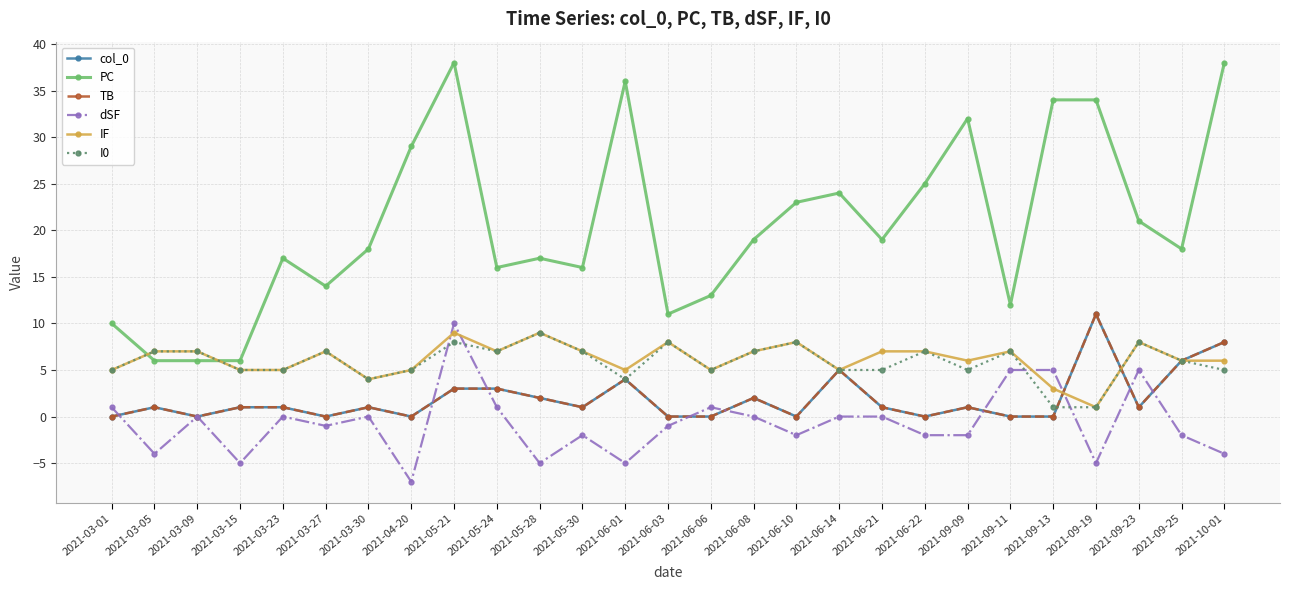

Reading left to right, extract all data points from this chart.

col_0: 2021-03-01=0	2021-03-05=1	2021-03-09=0	2021-03-15=1	2021-03-23=1	2021-03-27=0	2021-03-30=1	2021-04-20=0	2021-05-21=3	2021-05-24=3	2021-05-28=2	2021-05-30=1	2021-06-01=4	2021-06-03=0	2021-06-06=0	2021-06-08=2	2021-06-10=0	2021-06-14=5	2021-06-21=1	2021-06-22=0	2021-09-09=1	2021-09-11=0	2021-09-13=0	2021-09-19=11	2021-09-23=1	2021-09-25=6	2021-10-01=8
PC: 2021-03-01=10	2021-03-05=6	2021-03-09=6	2021-03-15=6	2021-03-23=17	2021-03-27=14	2021-03-30=18	2021-04-20=29	2021-05-21=38	2021-05-24=16	2021-05-28=17	2021-05-30=16	2021-06-01=36	2021-06-03=11	2021-06-06=13	2021-06-08=19	2021-06-10=23	2021-06-14=24	2021-06-21=19	2021-06-22=25	2021-09-09=32	2021-09-11=12	2021-09-13=34	2021-09-19=34	2021-09-23=21	2021-09-25=18	2021-10-01=38
TB: 2021-03-01=0	2021-03-05=1	2021-03-09=0	2021-03-15=1	2021-03-23=1	2021-03-27=0	2021-03-30=1	2021-04-20=0	2021-05-21=3	2021-05-24=3	2021-05-28=2	2021-05-30=1	2021-06-01=4	2021-06-03=0	2021-06-06=0	2021-06-08=2	2021-06-10=0	2021-06-14=5	2021-06-21=1	2021-06-22=0	2021-09-09=1	2021-09-11=0	2021-09-13=0	2021-09-19=11	2021-09-23=1	2021-09-25=6	2021-10-01=8
dSF: 2021-03-01=1	2021-03-05=-4	2021-03-09=0	2021-03-15=-5	2021-03-23=0	2021-03-27=-1	2021-03-30=0	2021-04-20=-7	2021-05-21=10	2021-05-24=1	2021-05-28=-5	2021-05-30=-2	2021-06-01=-5	2021-06-03=-1	2021-06-06=1	2021-06-08=0	2021-06-10=-2	2021-06-14=0	2021-06-21=0	2021-06-22=-2	2021-09-09=-2	2021-09-11=5	2021-09-13=5	2021-09-19=-5	2021-09-23=5	2021-09-25=-2	2021-10-01=-4
IF: 2021-03-01=5	2021-03-05=7	2021-03-09=7	2021-03-15=5	2021-03-23=5	2021-03-27=7	2021-03-30=4	2021-04-20=5	2021-05-21=9	2021-05-24=7	2021-05-28=9	2021-05-30=7	2021-06-01=5	2021-06-03=8	2021-06-06=5	2021-06-08=7	2021-06-10=8	2021-06-14=5	2021-06-21=7	2021-06-22=7	2021-09-09=6	2021-09-11=7	2021-09-13=3	2021-09-19=1	2021-09-23=8	2021-09-25=6	2021-10-01=6
I0: 2021-03-01=5	2021-03-05=7	2021-03-09=7	2021-03-15=5	2021-03-23=5	2021-03-27=7	2021-03-30=4	2021-04-20=5	2021-05-21=8	2021-05-24=7	2021-05-28=9	2021-05-30=7	2021-06-01=4	2021-06-03=8	2021-06-06=5	2021-06-08=7	2021-06-10=8	2021-06-14=5	2021-06-21=5	2021-06-22=7	2021-09-09=5	2021-09-11=7	2021-09-13=1	2021-09-19=1	2021-09-23=8	2021-09-25=6	2021-10-01=5